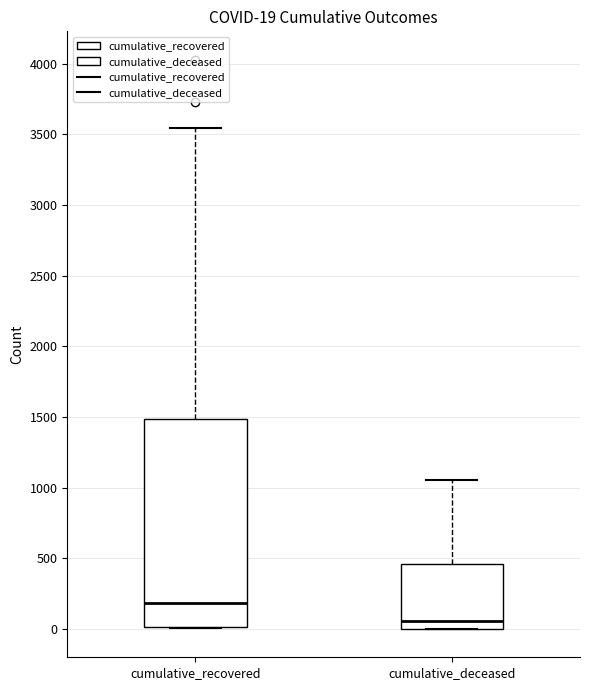

Which box has the highest median line?

cumulative_recovered